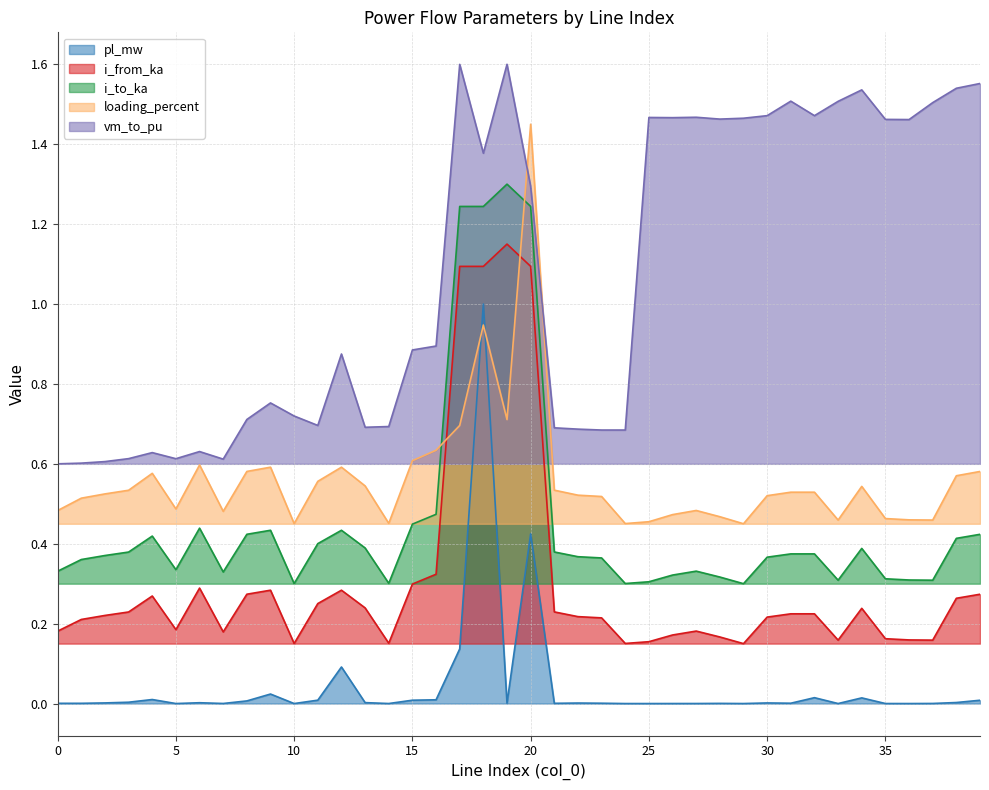

Reading right to left, list all the values displayed in this chart.

pl_mw: 0.0	0.0	0.0	0.0	0.0	0.0	0.0	0.0	0.0	0.0	0.0	0.0	0.0	0.0	0.0	0.0	0.0	0.0	0.0	0.4	0.0	1.0	0.1	0.0	0.0	0.0	0.0	0.1	0.0	0.0	0.0	0.0	0.0	0.0	0.0	0.0	0.0	0.0	0.0	0.0
i_from_ka: 0.3	0.3	0.2	0.2	0.2	0.2	0.2	0.2	0.2	0.2	0.1	0.2	0.2	0.2	0.2	0.2	0.2	0.2	0.2	1.1	1.1	1.1	1.1	0.3	0.3	0.2	0.2	0.3	0.3	0.2	0.3	0.3	0.2	0.3	0.2	0.3	0.2	0.2	0.2	0.2
i_to_ka: 0.4	0.4	0.3	0.3	0.3	0.4	0.3	0.4	0.4	0.4	0.3	0.3	0.3	0.3	0.3	0.3	0.4	0.4	0.4	1.2	1.3	1.2	1.2	0.5	0.4	0.3	0.4	0.4	0.4	0.3	0.4	0.4	0.3	0.4	0.3	0.4	0.4	0.4	0.4	0.3
loading_percent: 0.6	0.6	0.5	0.5	0.5	0.5	0.5	0.5	0.5	0.5	0.4	0.5	0.5	0.5	0.5	0.5	0.5	0.5	0.5	1.4	0.7	0.9	0.7	0.6	0.6	0.5	0.5	0.6	0.6	0.5	0.6	0.6	0.5	0.6	0.5	0.6	0.5	0.5	0.5	0.5
vm_to_pu: 1.6	1.5	1.5	1.5	1.5	1.5	1.5	1.5	1.5	1.5	1.5	1.5	1.5	1.5	1.5	0.7	0.7	0.7	0.7	1.3	1.6	1.4	1.6	0.9	0.9	0.7	0.7	0.9	0.7	0.7	0.8	0.7	0.6	0.6	0.6	0.6	0.6	0.6	0.6	0.6